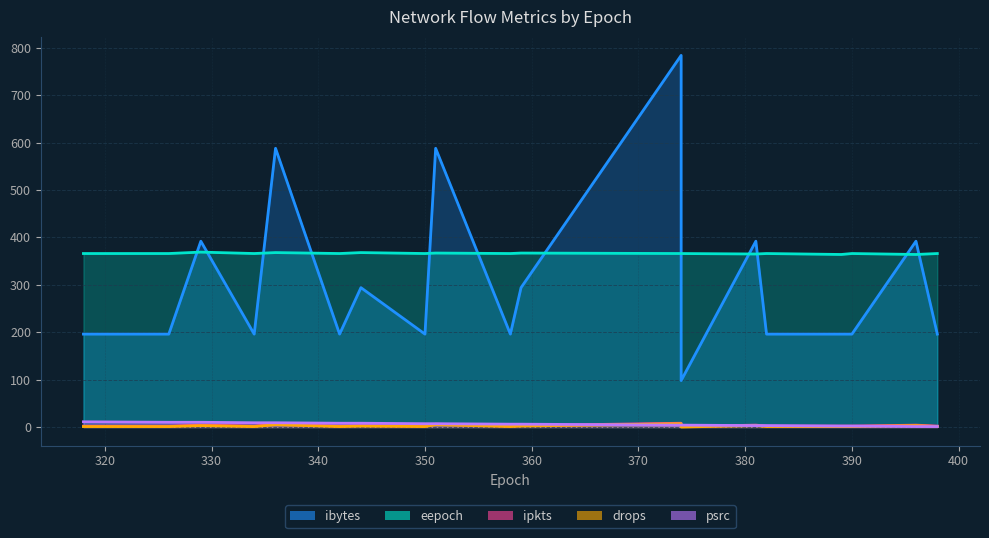

True or false: drops has more than 2 points higher than both neighbors.

True